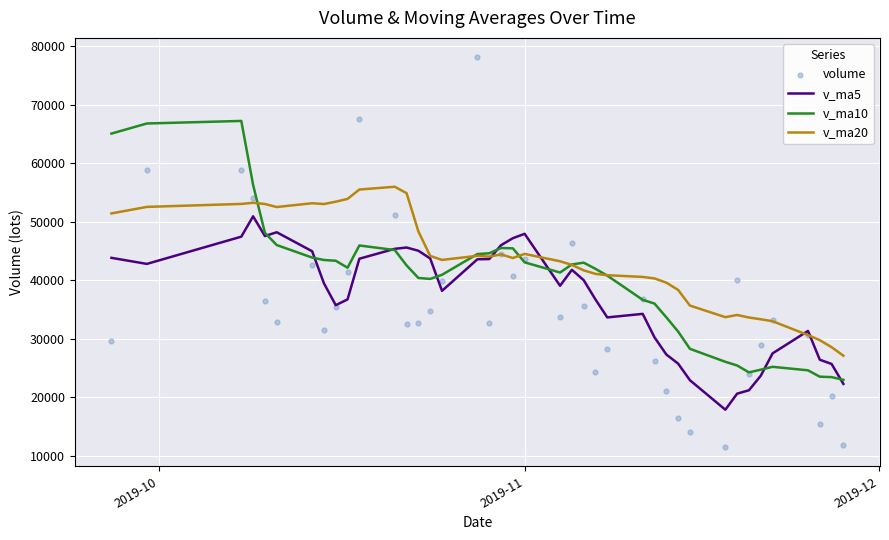

Which series has the largest total across all categories?

v_ma20